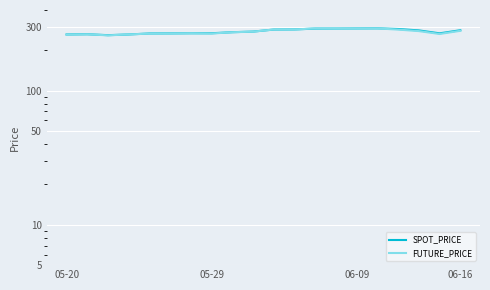

Which series ends up on top after the final intersection of SPOT_PRICE and FUTURE_PRICE?

SPOT_PRICE